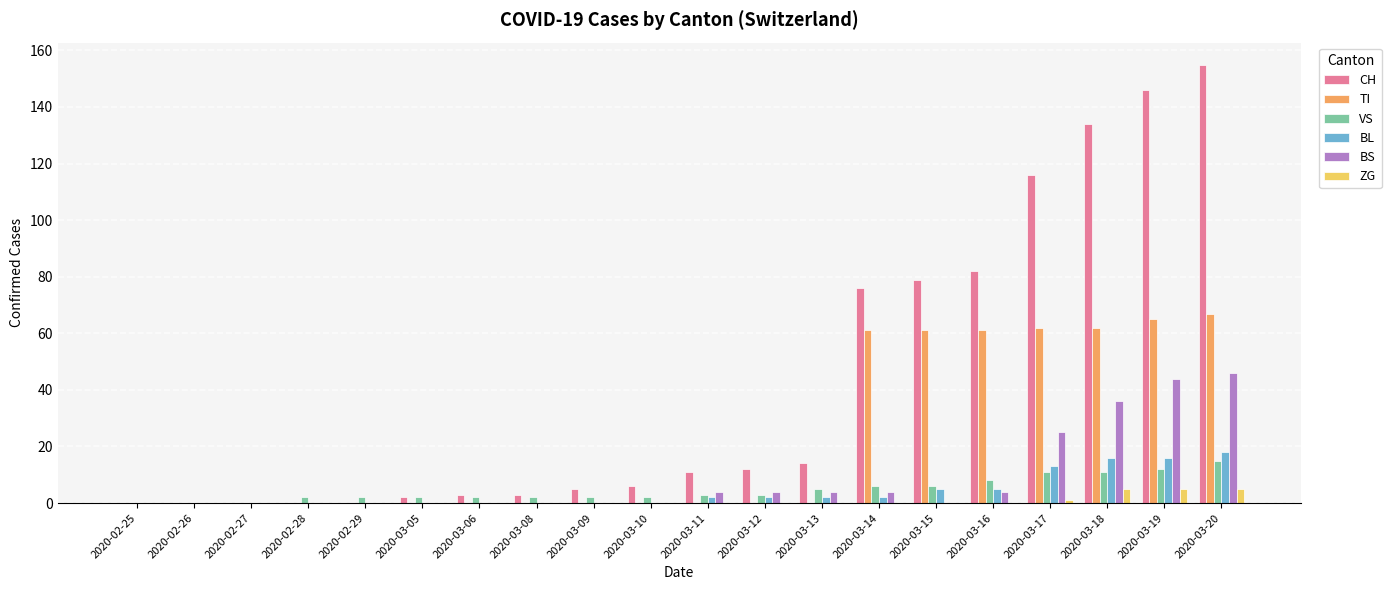

What is the average value of the BL series?

4